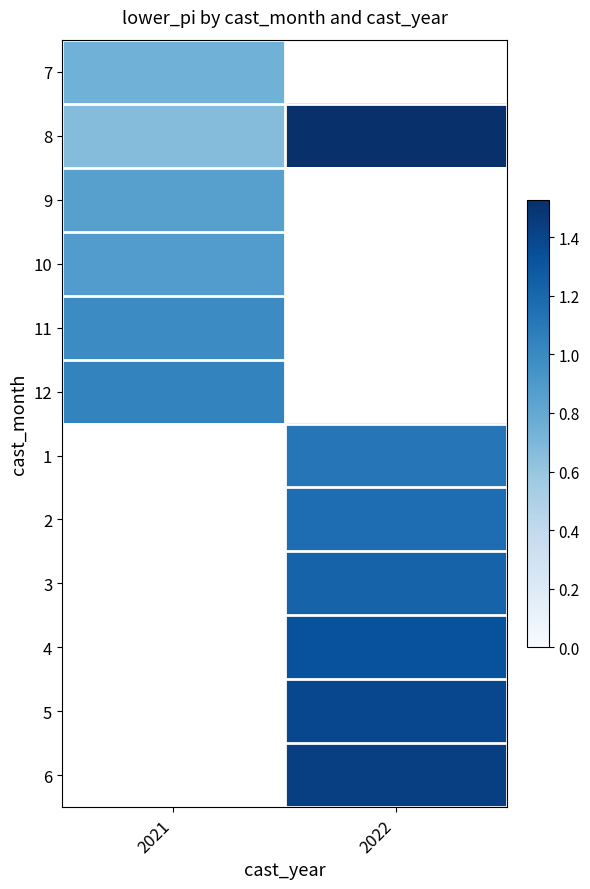

What is the maximum value shown in the chart?

1.5